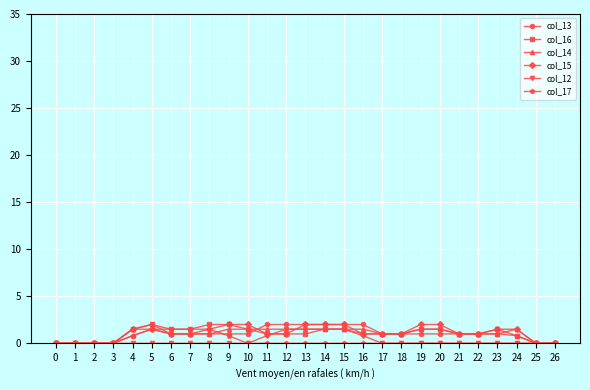

What are all the series names shown in the legend?

col_13, col_16, col_14, col_15, col_12, col_17